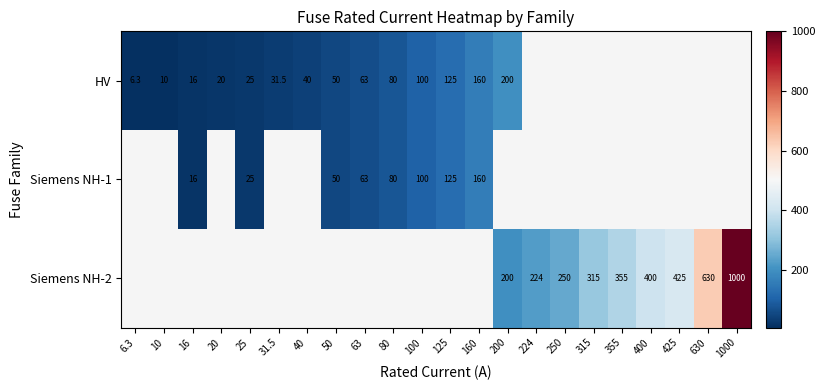

The value of HV at 10 is 2.8. True or false?

False